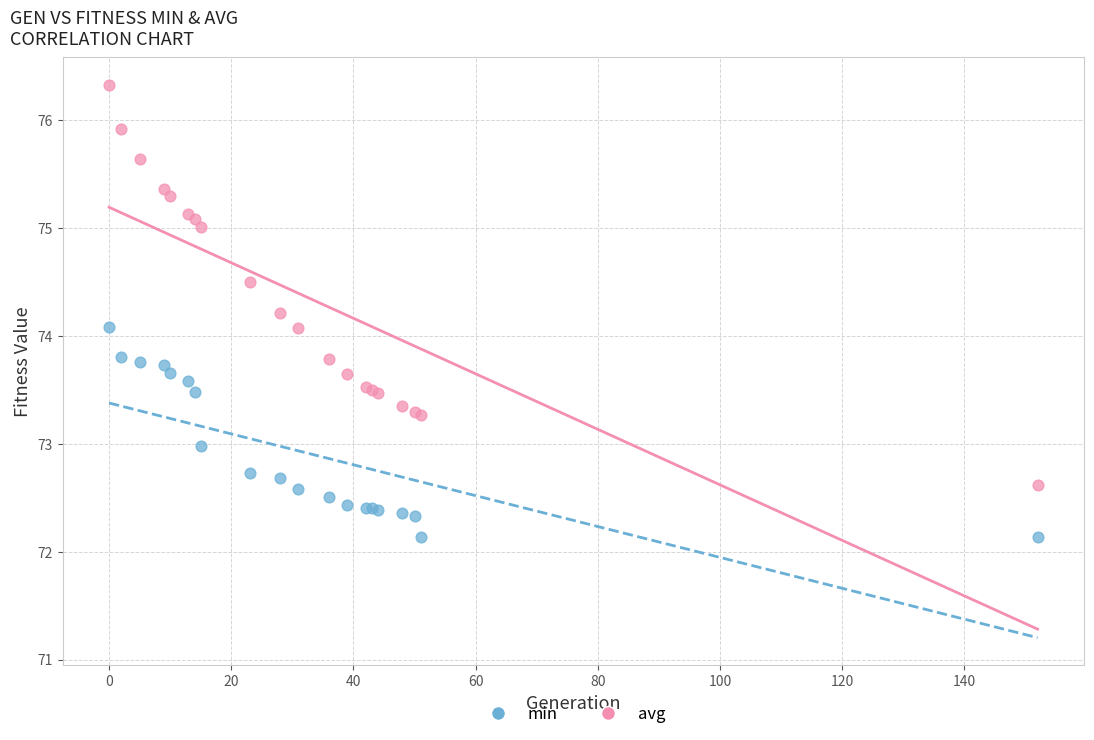

What are all the series names shown in the legend?

min, avg